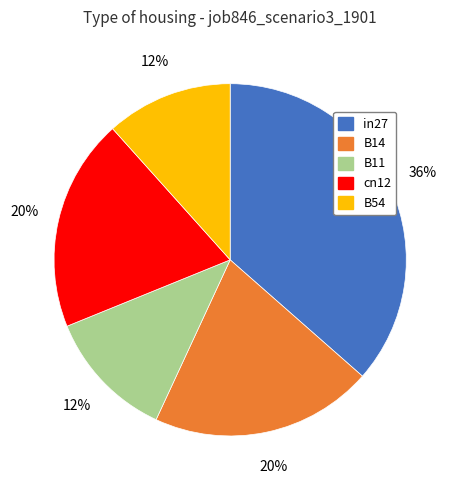

Which has a higher value, B11 or cn12?

cn12